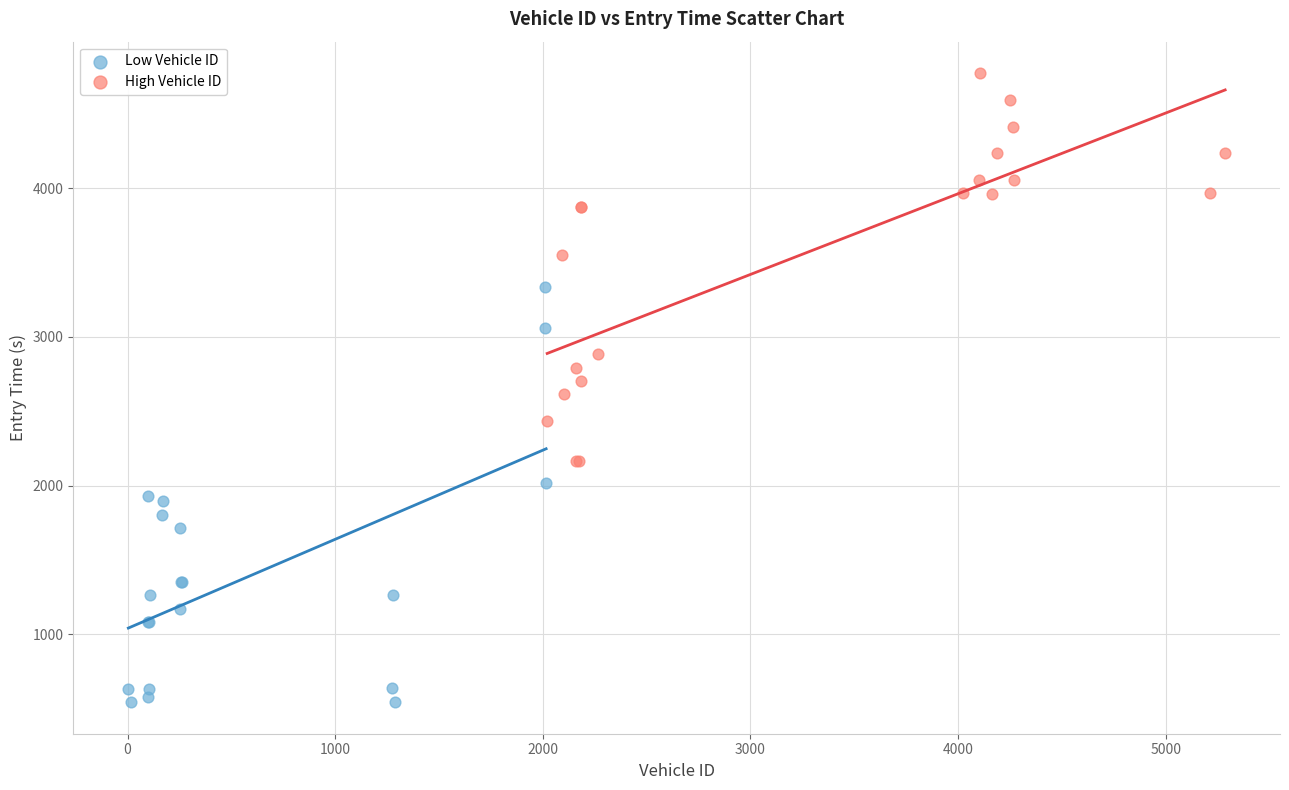

Which series contains the highest Y value?

High Vehicle ID